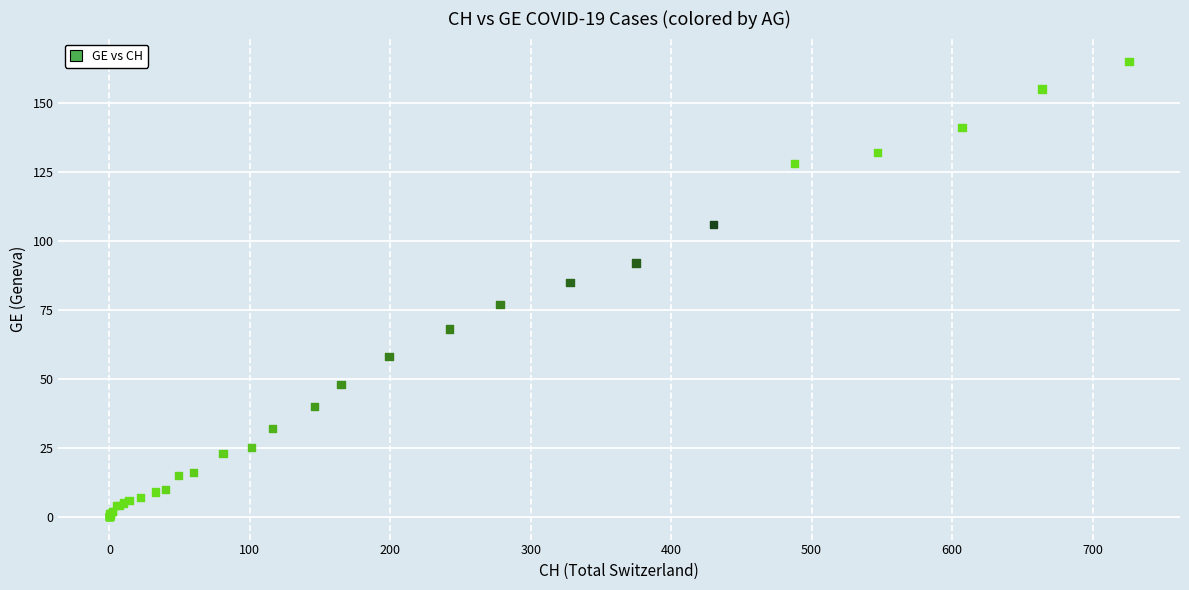

What Y value in the scatter plot is closest to 82?

85